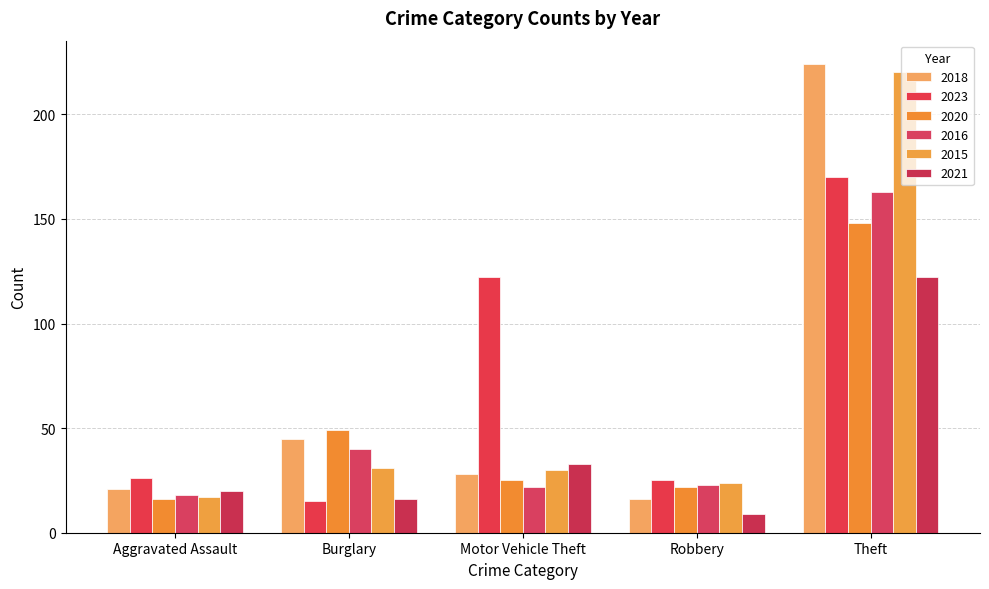

Which category has the lowest value in the 2020 series?

Aggravated Assault